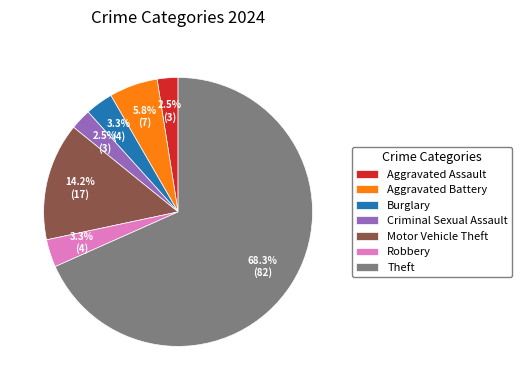

What portion of the pie excludes Robbery?

96.7%